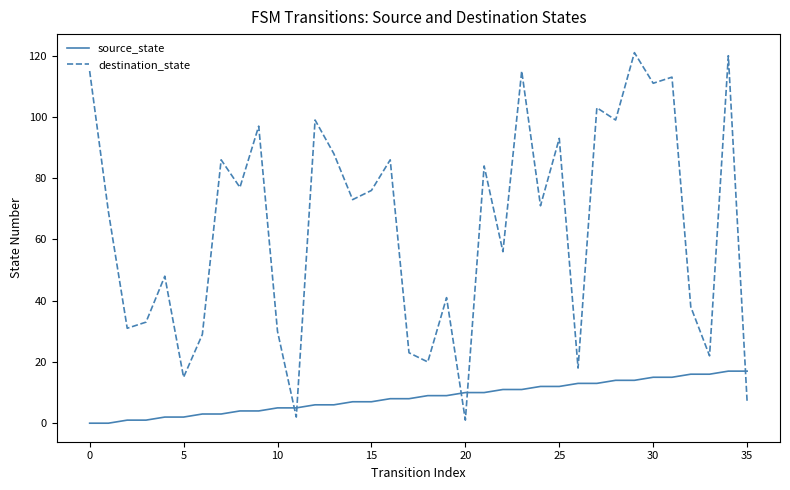

What is the average value of the destination_state series?

64